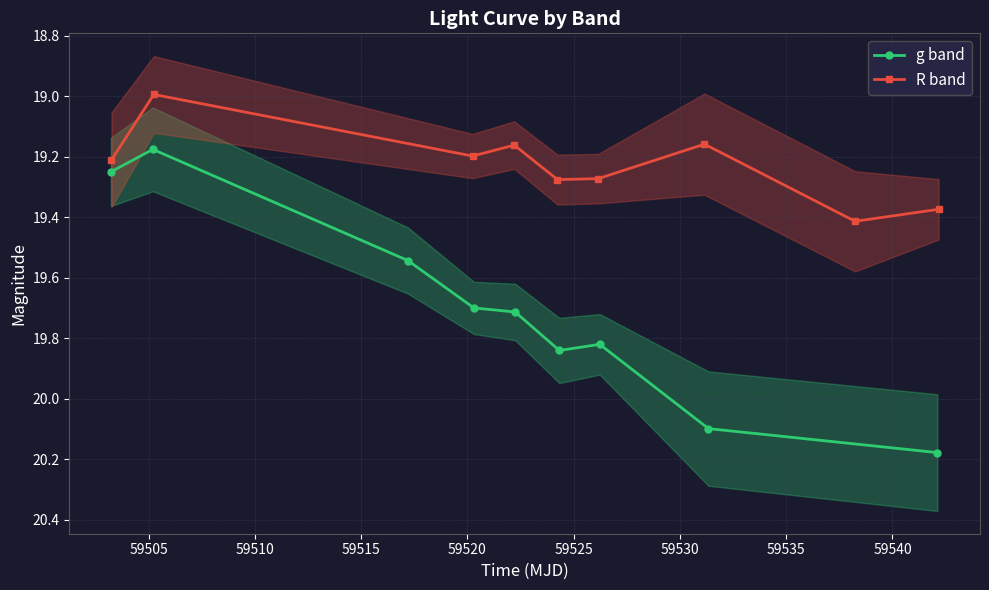

What is the difference between the maximum and minimum values in the g band series?

1.0